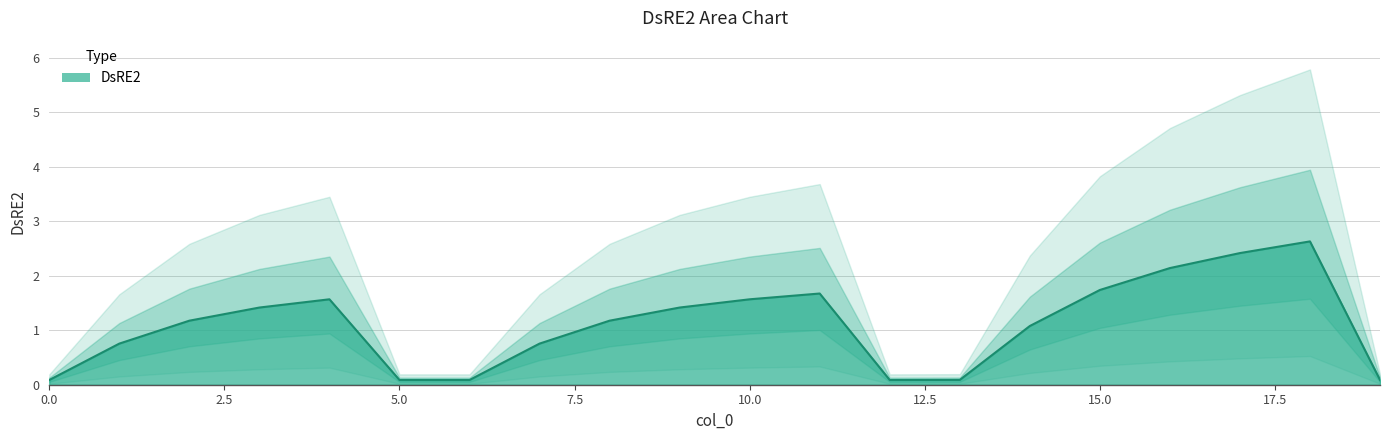

How many lines are shown in the chart?

1